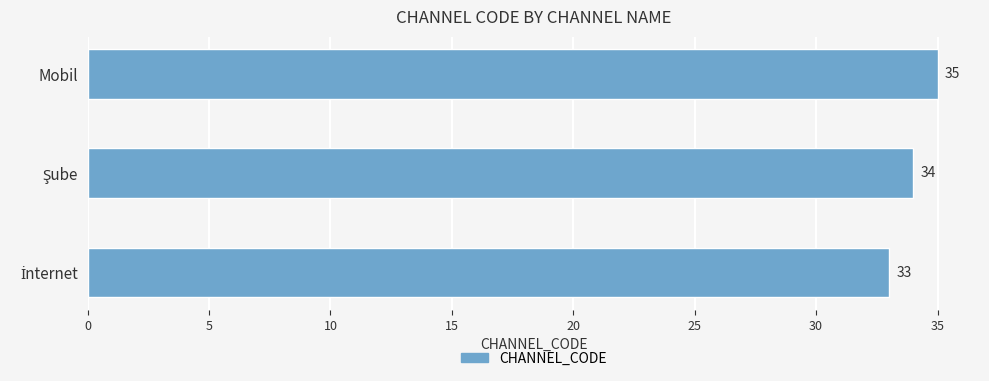

How many series are shown in this chart?

1